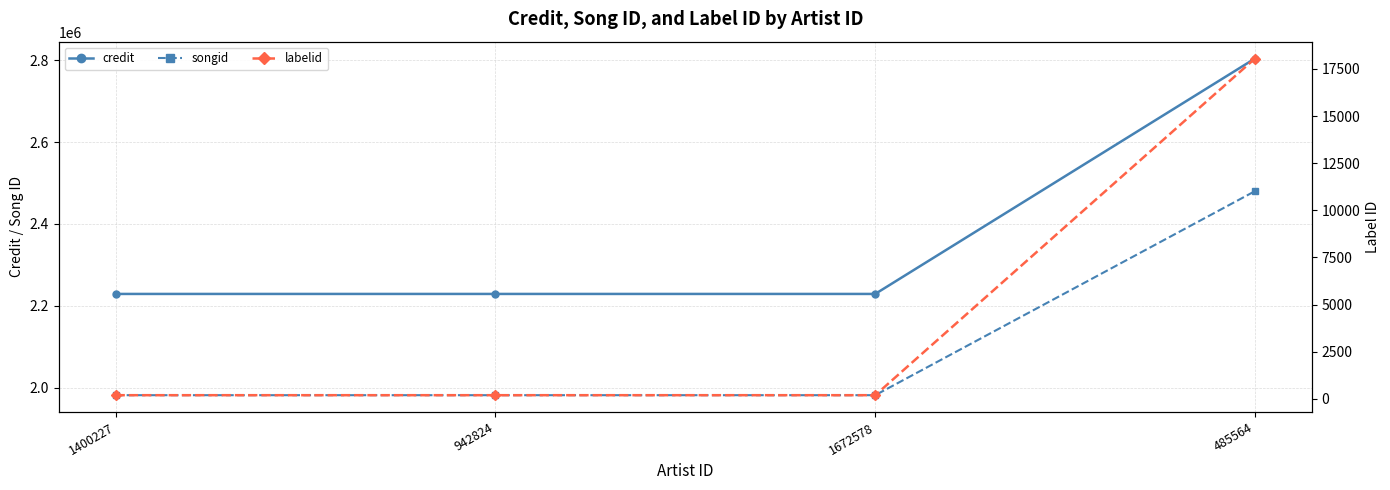

What is the difference between the labelid values at 1400227 and 485564?

17852